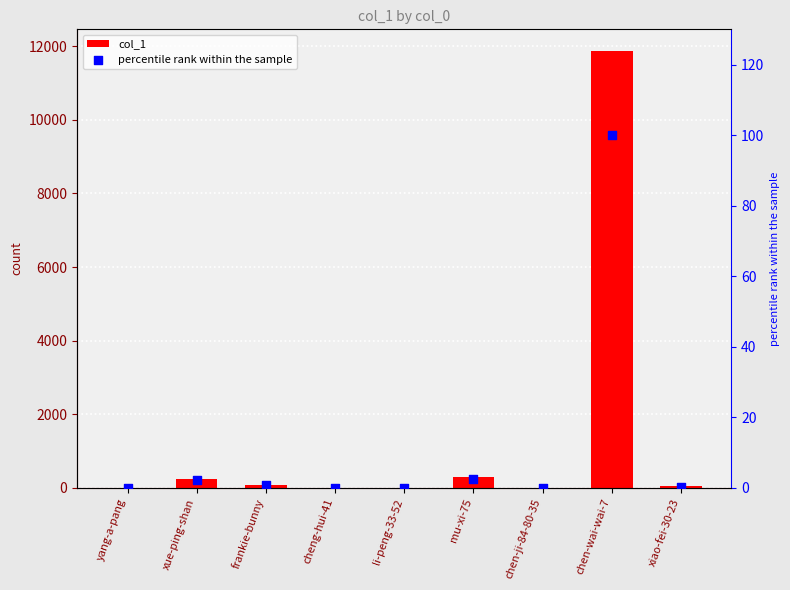

Which series contains the lowest Y value?

percentile rank within the sample